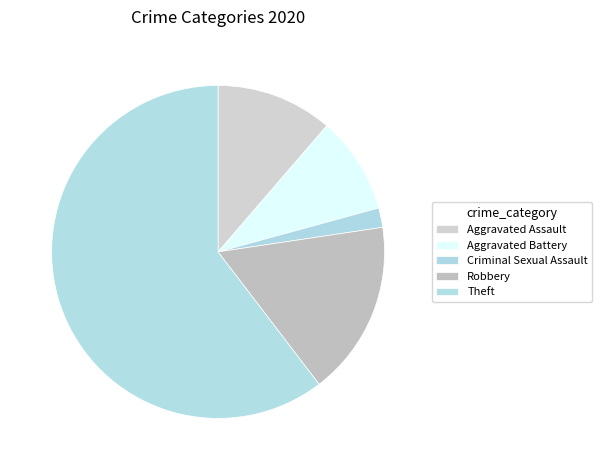

Rank the categories by value from highest to lowest.

Theft, Robbery, Aggravated Assault, Aggravated Battery, Criminal Sexual Assault